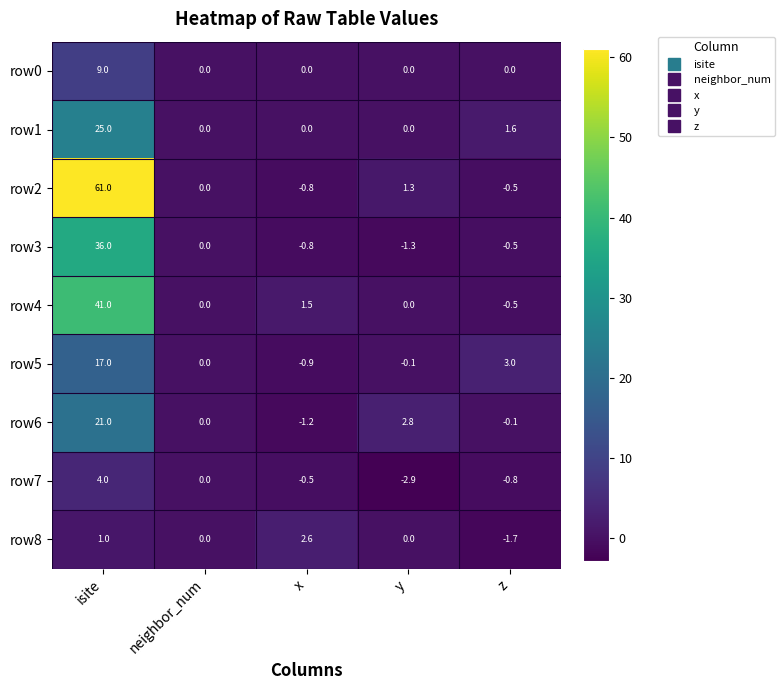

Which series has the widest spread of values?

row2